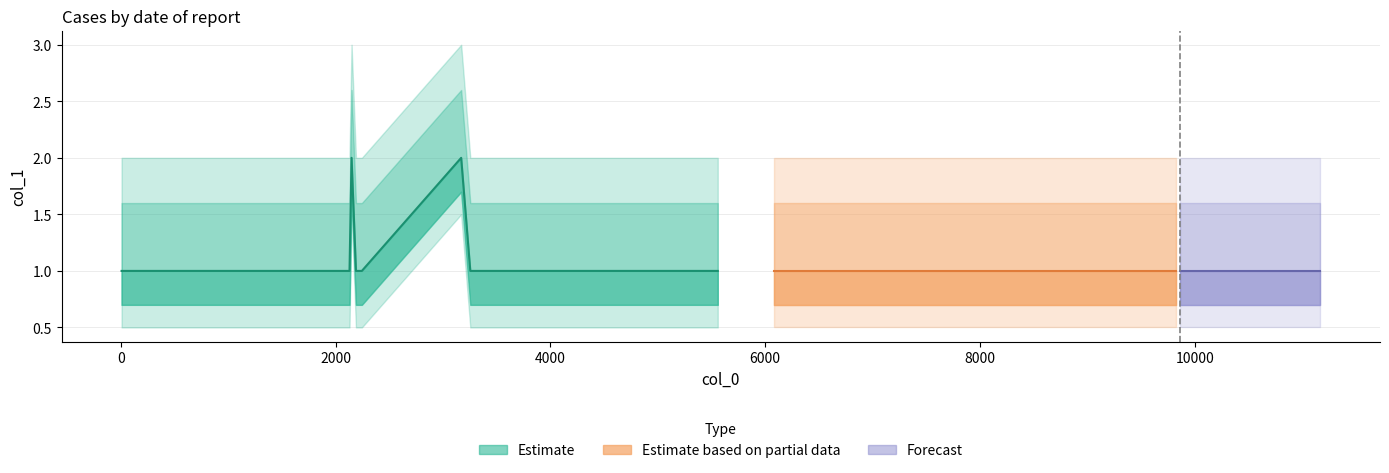

Rank the categories by value from lowest to highest.

5, 256, 609, 619, 870, 991, 2128, 2188, 2243, 3253, 3447, 5100, 5558, 6081, 6863, 7610, 9386, 9830, 9865, 10396, 10451, 11062, 11168, 2147, 3168